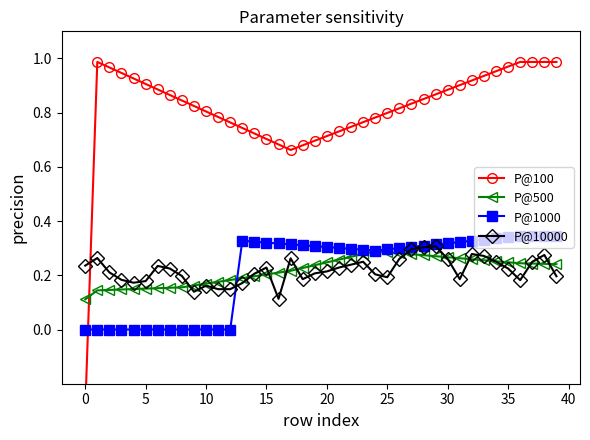

What are all the series names shown in the legend?

P@100, P@500, P@1000, P@10000